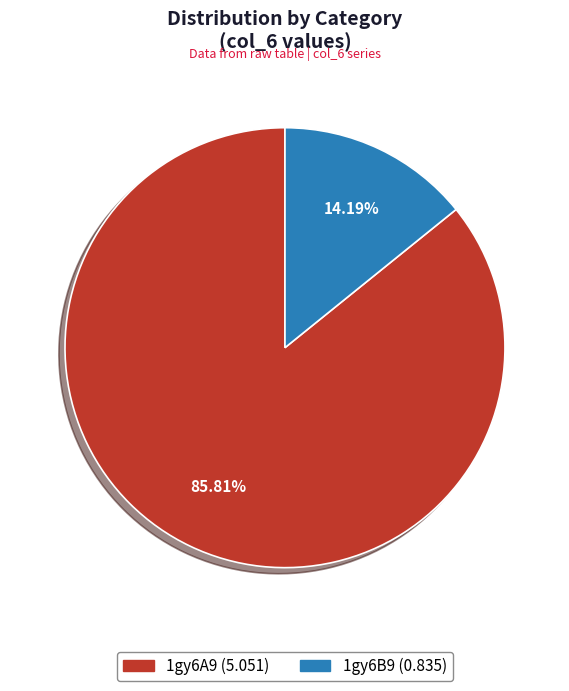

Which has a higher value, 1gy6A9 or 1gy6B9?

1gy6A9